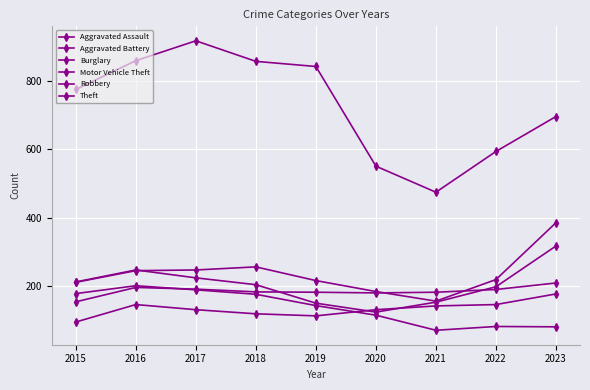

How many distinct data groups are displayed?

6